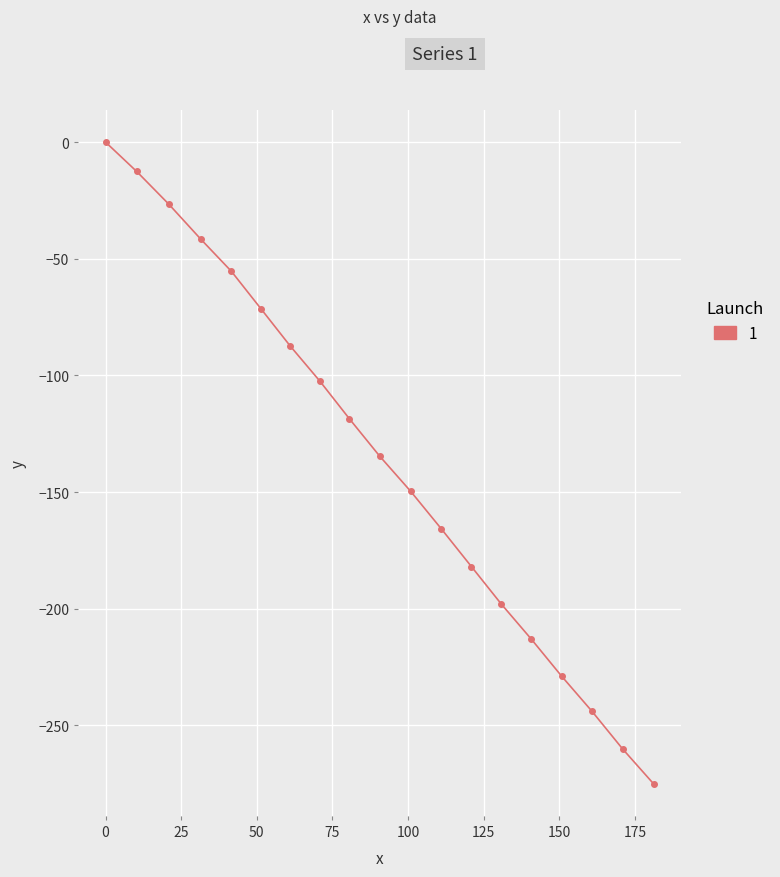

What is the value of the 13th point from the left?

-181.9